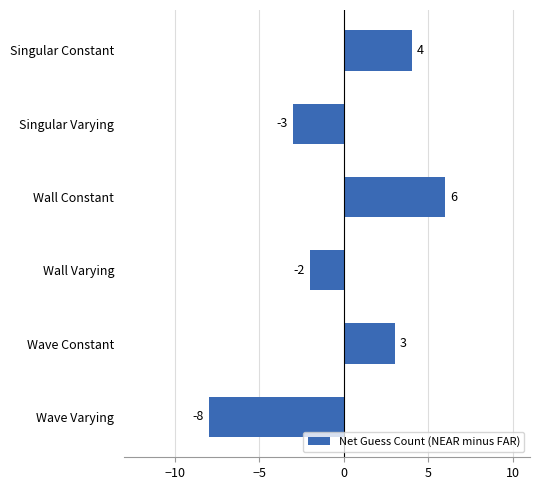

The chart shows a value of 1 at Wave Constant. True or false?

False